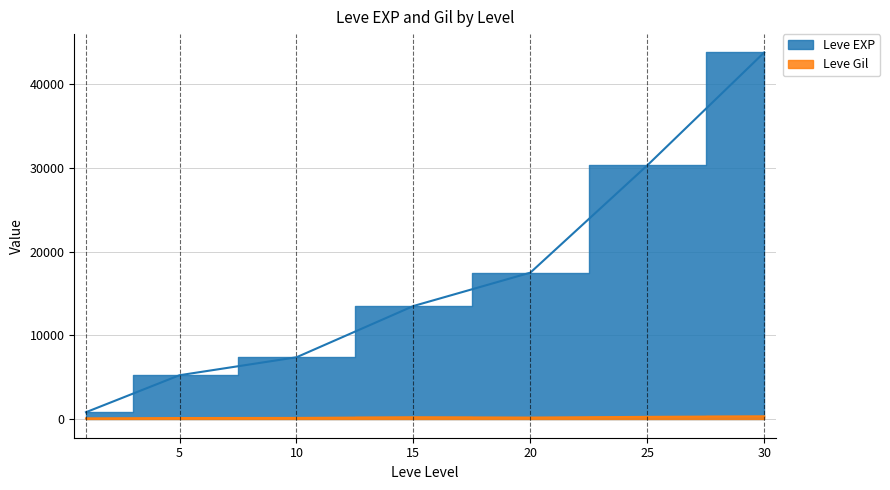

What is the average value of the Leve EXP series?

15590